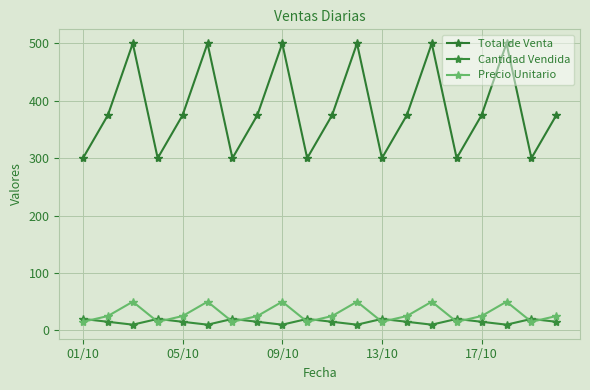

At which label does Cantidad Vendida first exceed 15?

01/10